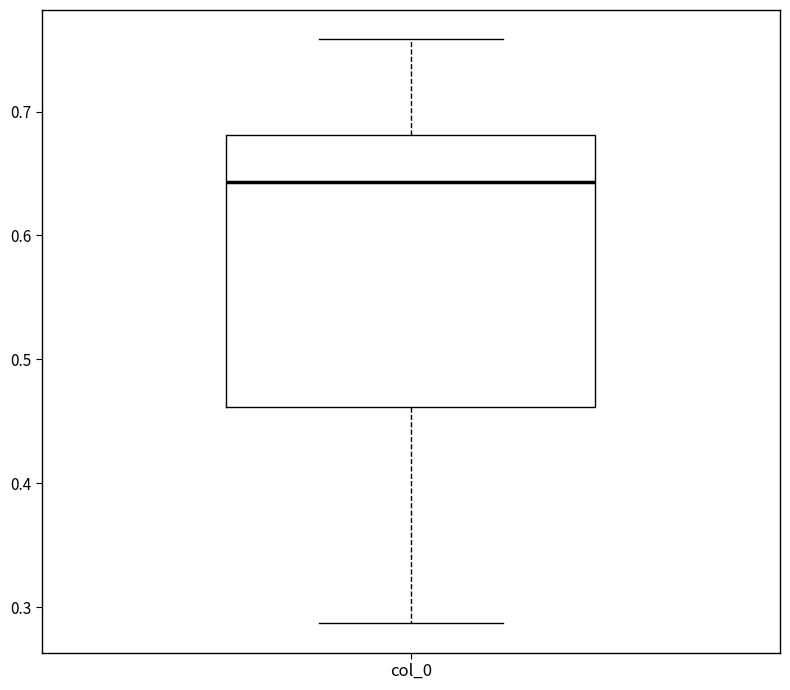

Read this box plot against the y-axis: the position of the median line, the range covered by the box, and the ends of both whiskers. The values are not printed on the chart, so give them approximately, as read against the axis.

median 0.64, box 0.46 to 0.68, whiskers 0.29 to 0.76